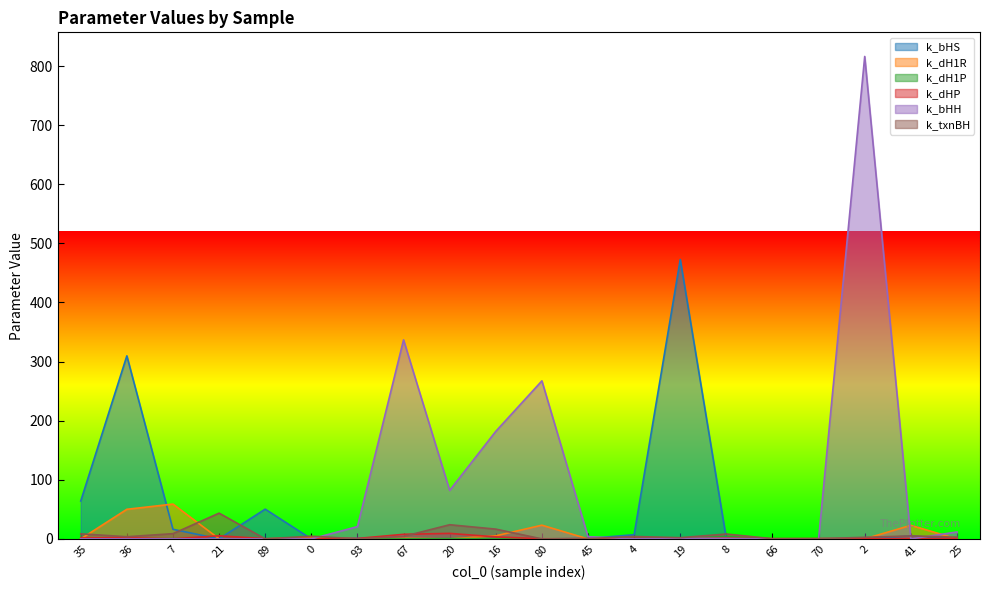

True or false: k_dHP has a value of 0.3 at 70.

False